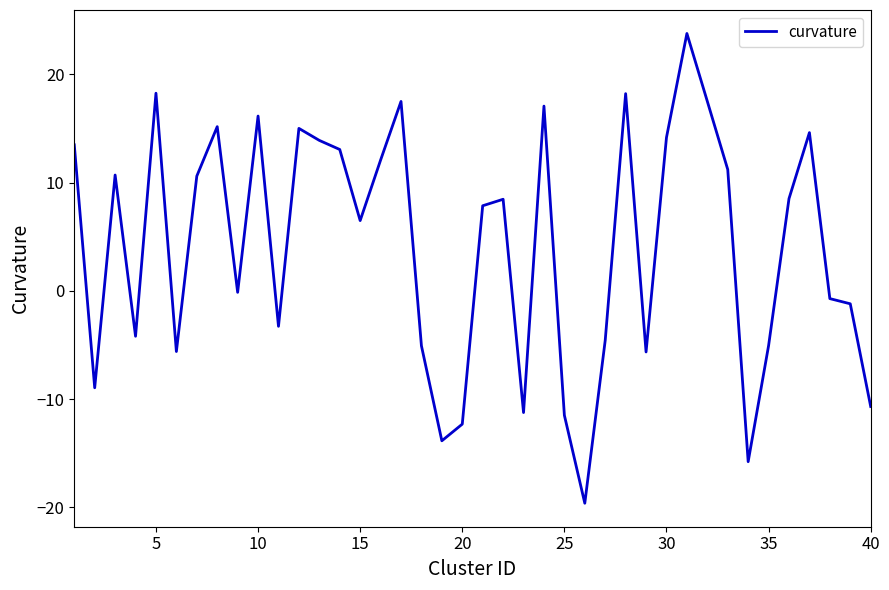

What is the minimum value shown in the chart?

-19.6